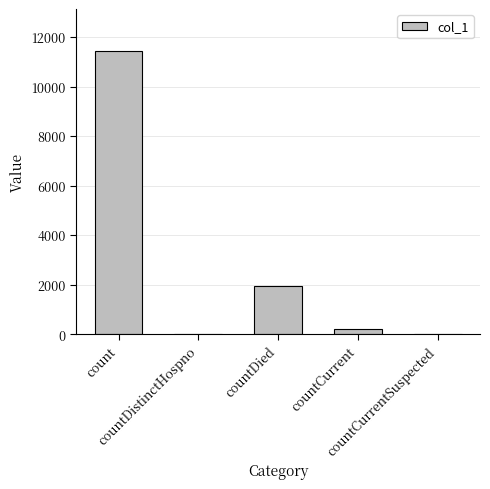

What is the maximum value shown in the chart?

11419